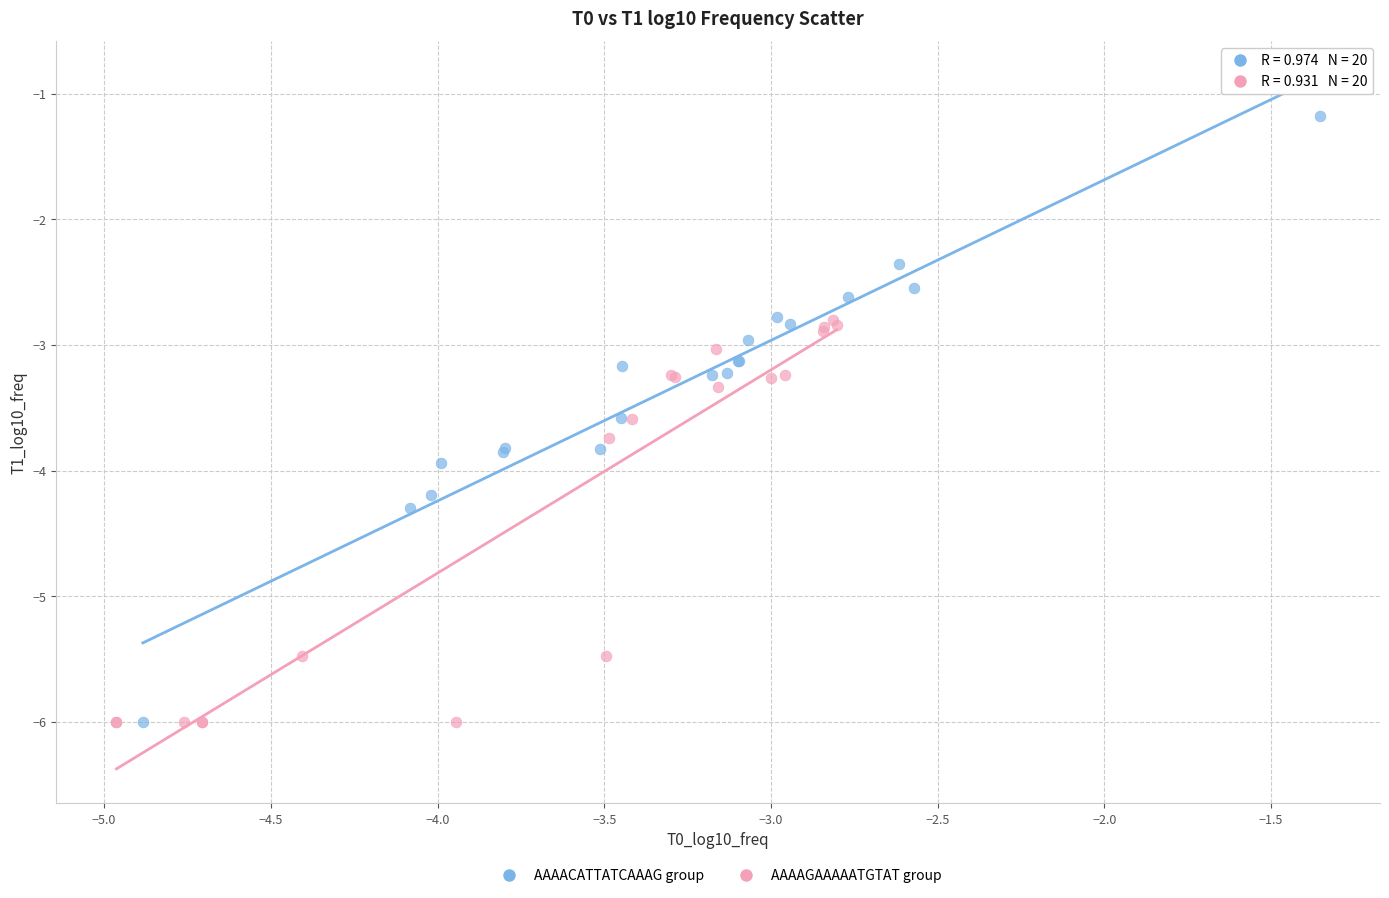

Which series reaches the maximum Y coordinate?

AAAACATTATCAAAG group